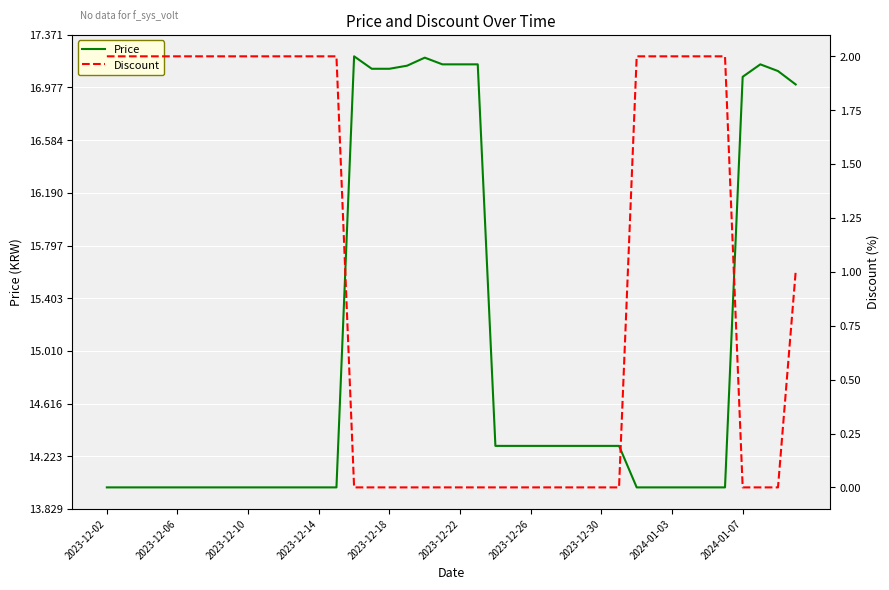

What is the difference between the highest and lowest values at 18?

17.2